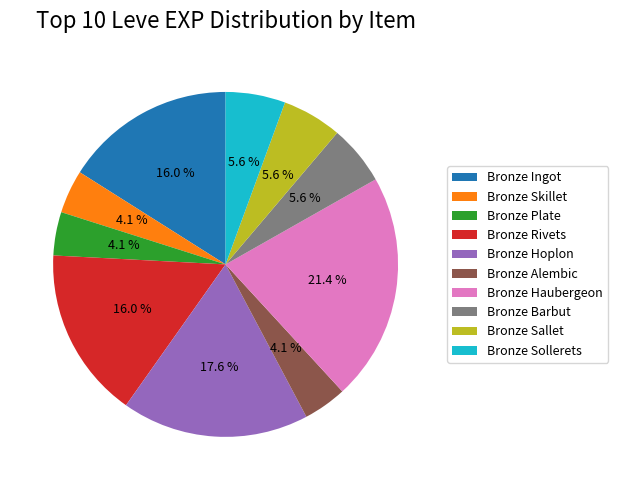

What percentage do Bronze Ingot and Bronze Sollerets together represent?

21.6%